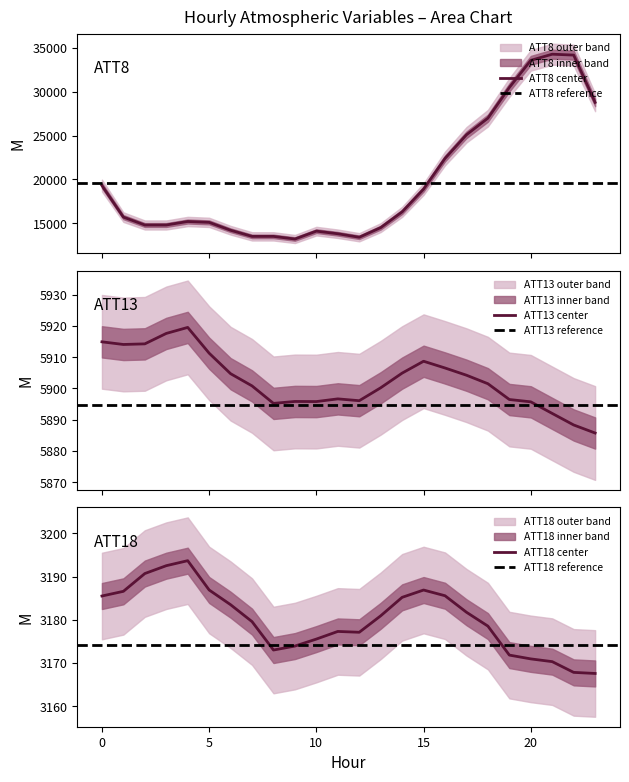

What is the value of the ATT13 point at the 19th from the left?

5901.5